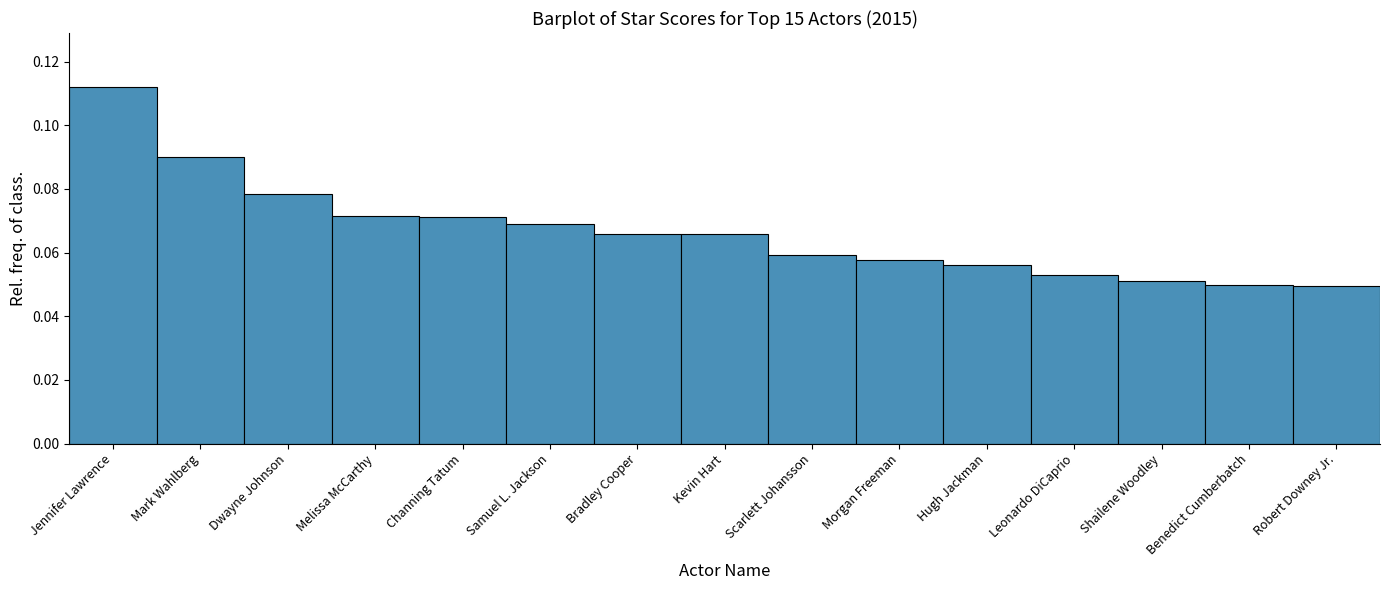

What is the label of the 6th bar from the right?

Morgan Freeman